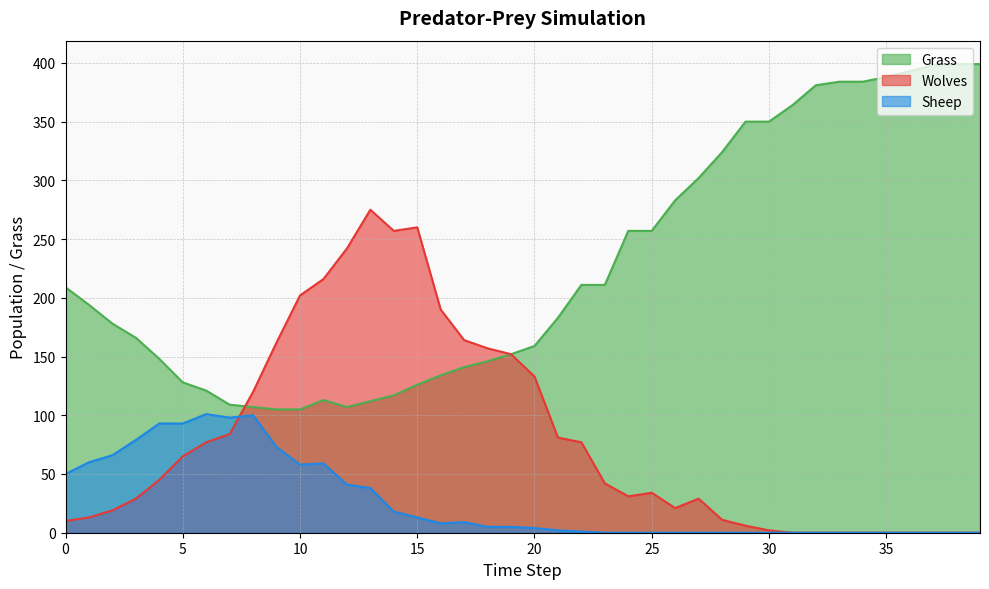

Reading left to right, extract all data points from this chart.

Grass: 209	194	178	166	148	128	121	109	107	105	105	113	107	112	117	126	134	141	146	152	159	183	211	211	257	257	283	302	324	350	350	364	381	384	384	388	393	398	399	399
Wolves: 10	13	19	29	45	65	77	84	120	162	202	216	242	275	257	260	190	164	157	152	133	81	77	42	31	34	21	29	11	6	2	0	0	0	0	0	0	0	0	0
Sheep: 50	60	66	79	93	93	101	98	100	73	58	59	41	38	18	13	8	9	5	5	4	2	1	0	0	0	0	0	0	0	0	0	0	0	0	0	0	0	0	0